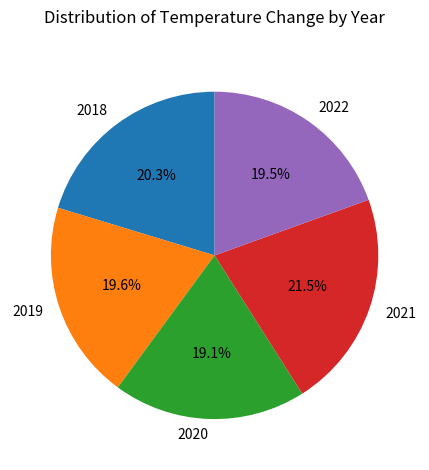

What is the largest slice in the pie chart?

2021